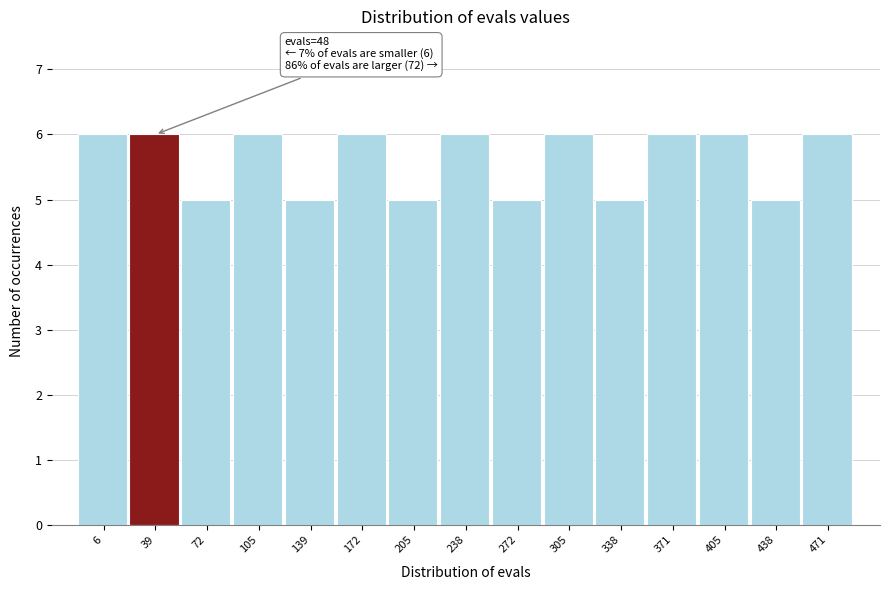

Reading left to right, list all the values displayed in this chart.

6=6	39=6	72=5	105=6	139=5	172=6	205=5	238=6	272=5	305=6	338=5	371=6	405=6	438=5	471=6